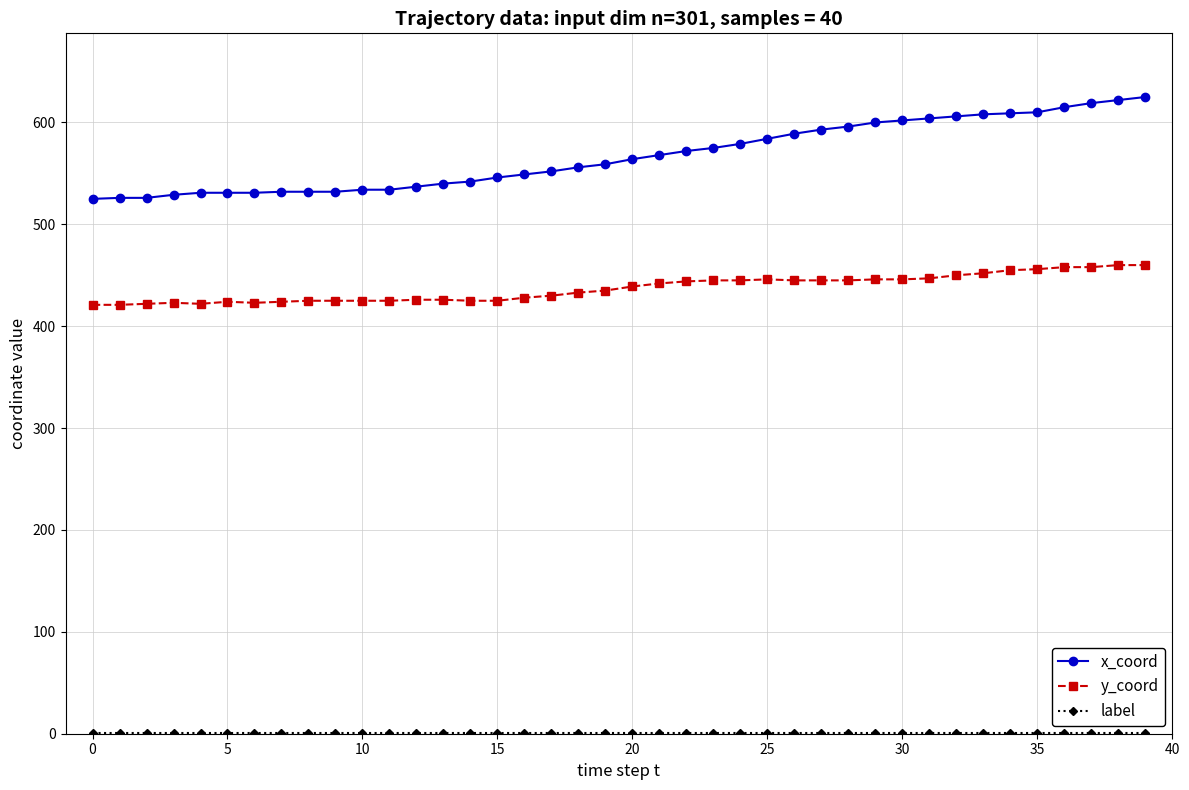

At how many categories does at least one series exceed 112?

40